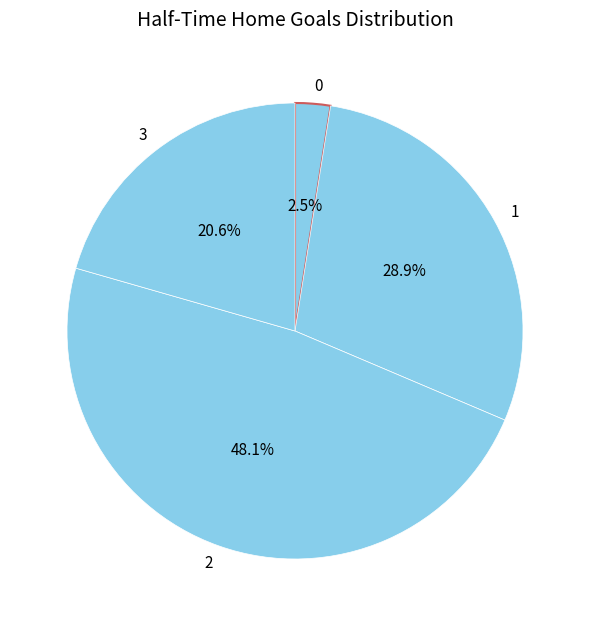

To the nearest percent, what is the difference between the 1 and 3 slice percentages?

8%